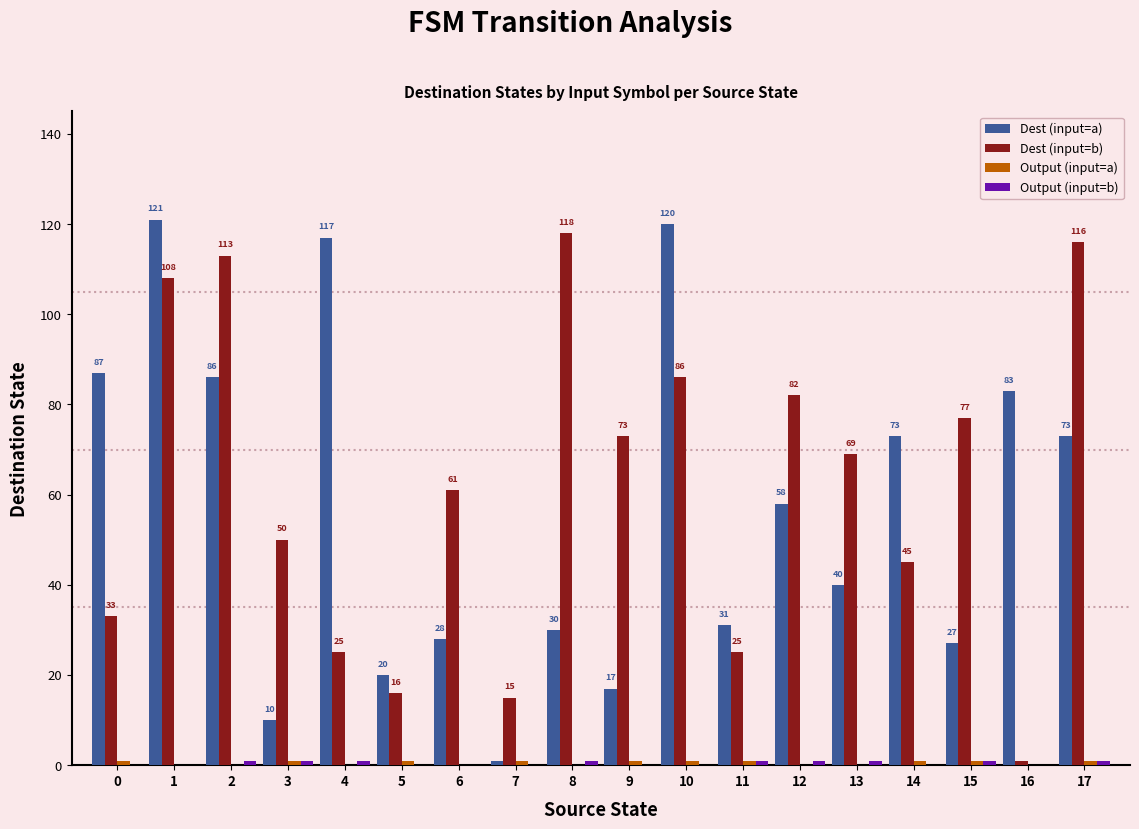

The value of Dest (input=a) at 0 is 87. True or false?

True